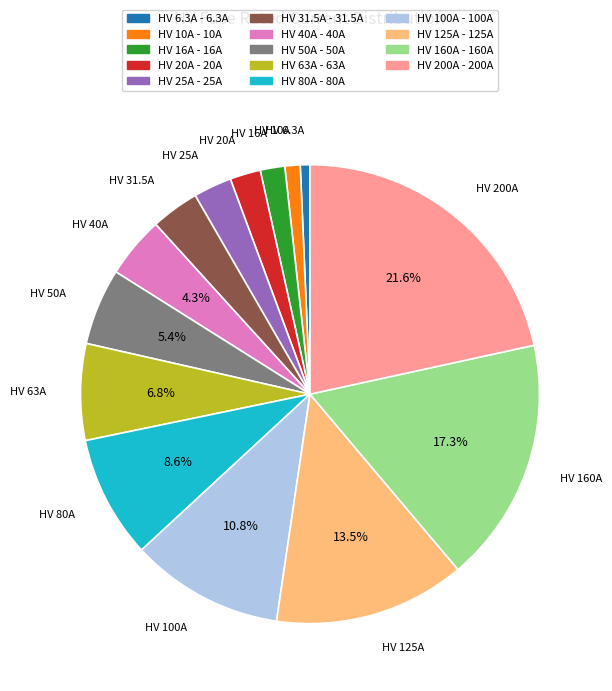

Count the number of slices in the pie.

14